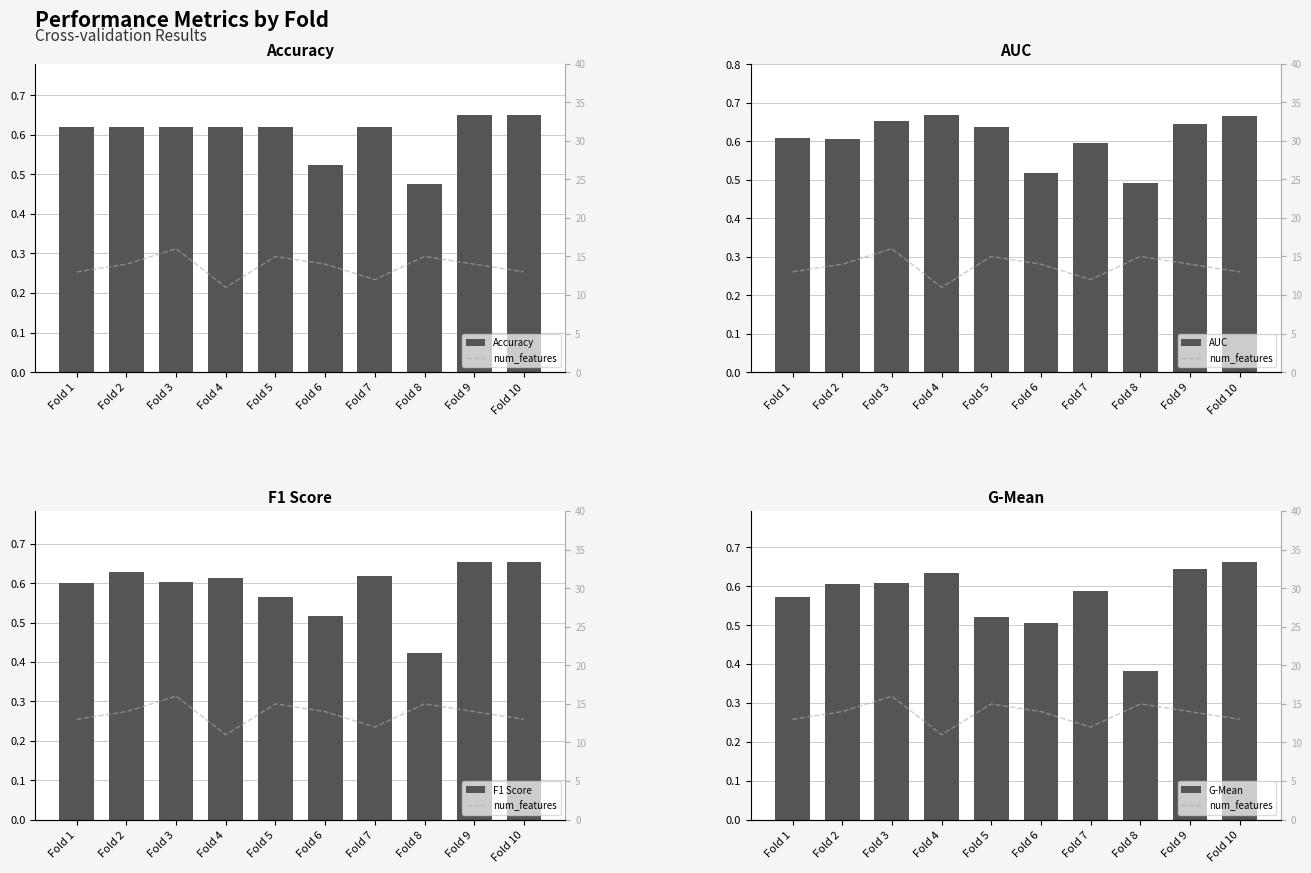

Reading left to right, transcribe all the data shown in this chart.

Accuracy: 0.6	0.6	0.6	0.6	0.6	0.5	0.6	0.5	0.7	0.7
num_features: 13.0	14.0	16.0	11.0	15.0	14.0	12.0	15.0	14.0	13.0
AUC: 0.6	0.6	0.7	0.7	0.6	0.5	0.6	0.5	0.6	0.7
F1 Score: 0.6	0.6	0.6	0.6	0.6	0.5	0.6	0.4	0.7	0.7
G-Mean: 0.6	0.6	0.6	0.6	0.5	0.5	0.6	0.4	0.6	0.7